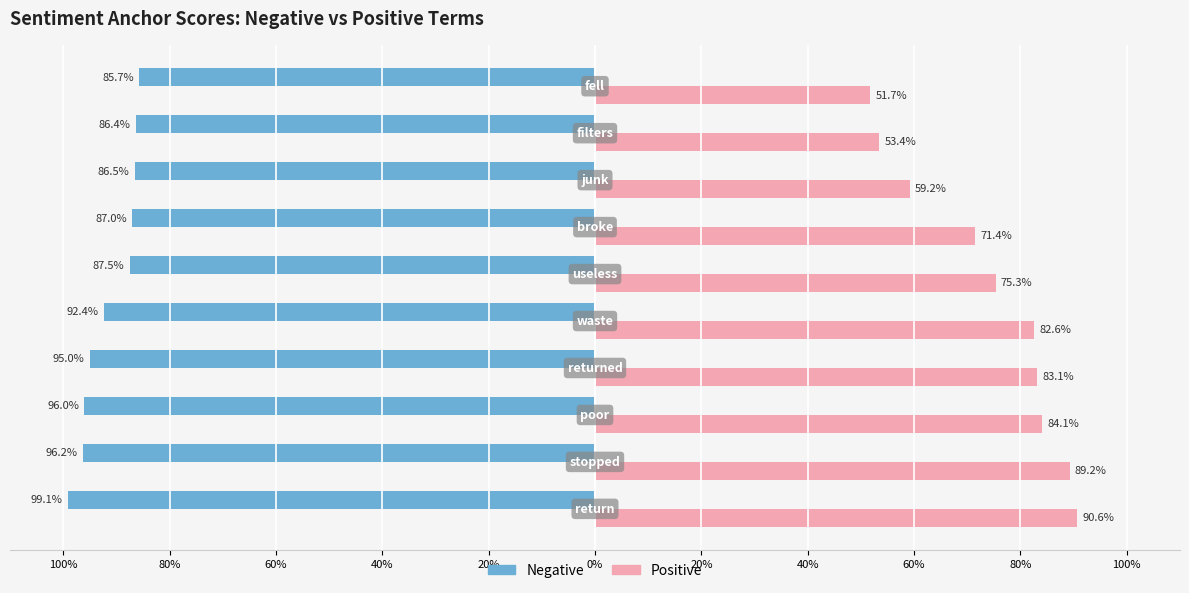

What are all the series names shown in the legend?

Negative, Positive